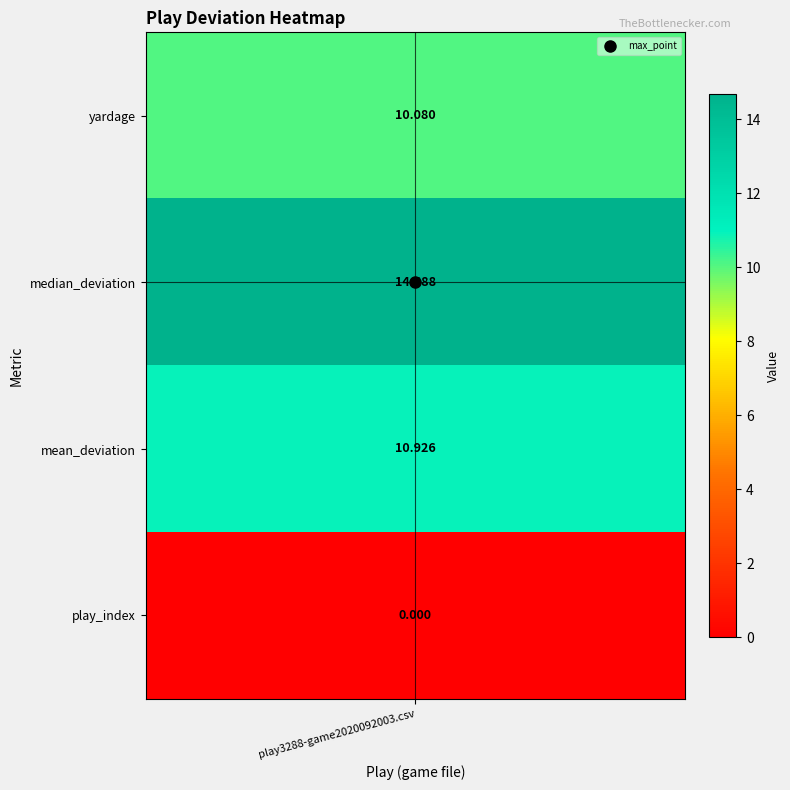

Reading left to right, list all the values displayed in this chart.

0=10.1	1=14.7	2=10.9	3=0.0